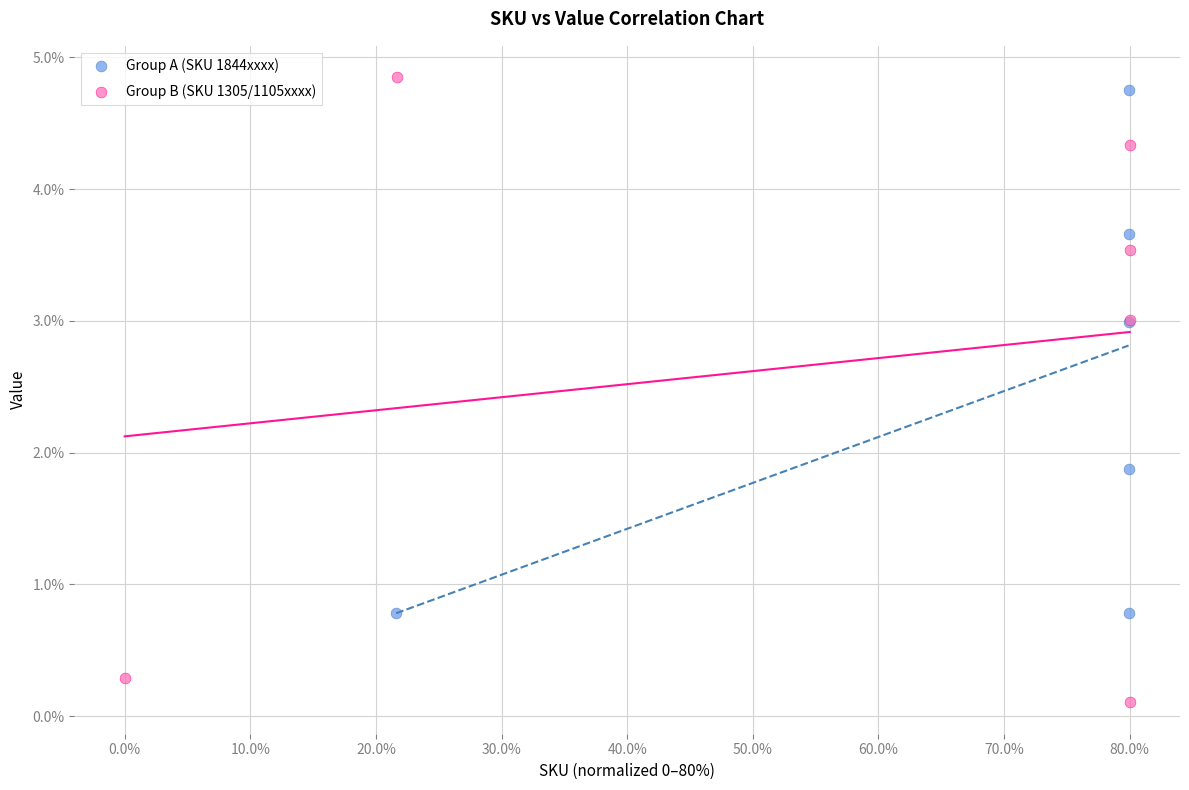

Which series reaches the maximum Y coordinate?

Group B (SKU 1305/1105xxxx)